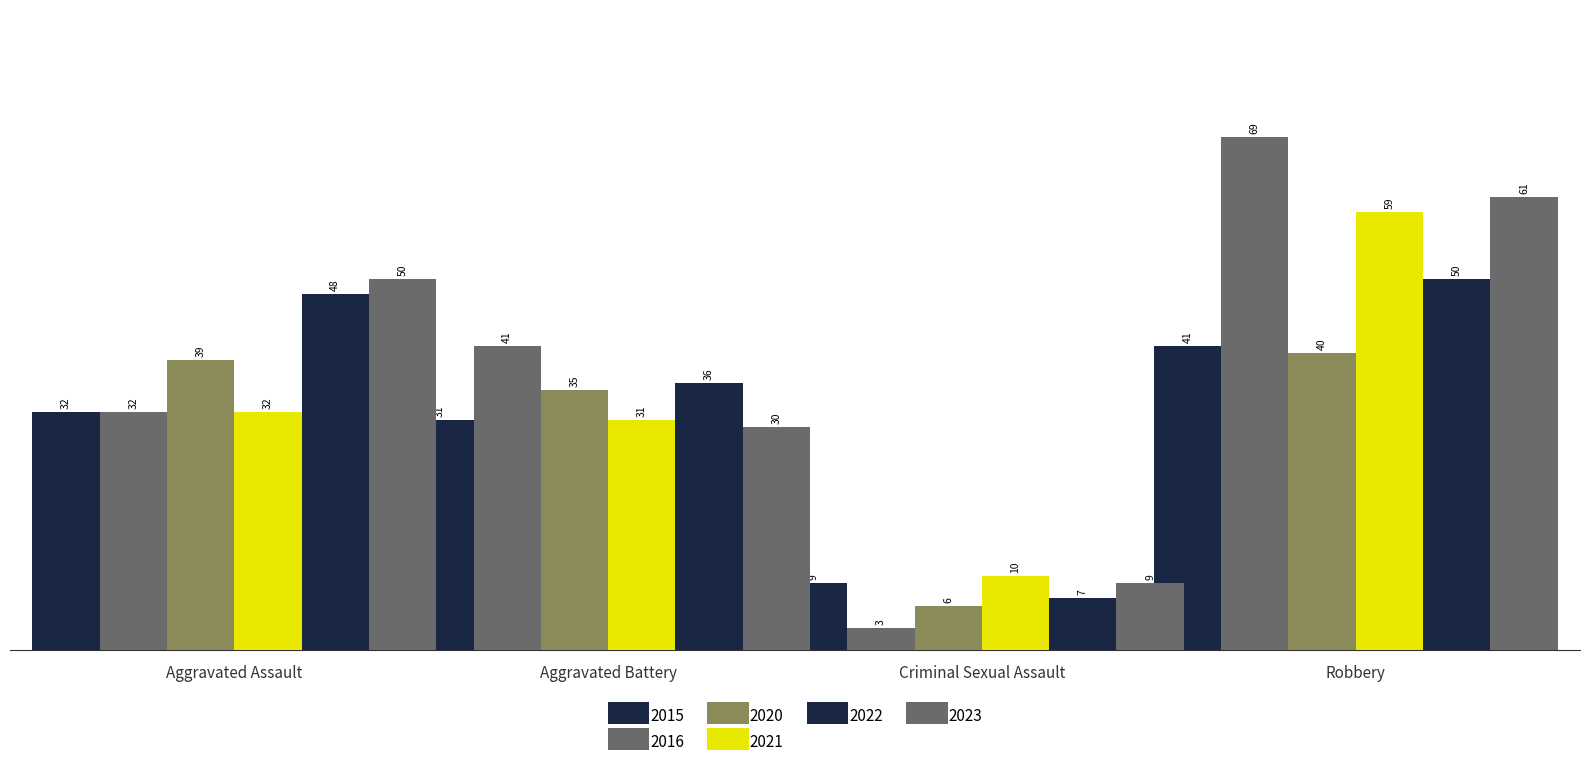

Reading left to right, what are all the values shown in this chart?

2015: Aggravated Assault=32	Aggravated Battery=31	Criminal Sexual Assault=9	Robbery=41
2016: Aggravated Assault=32	Aggravated Battery=41	Criminal Sexual Assault=3	Robbery=69
2020: Aggravated Assault=39	Aggravated Battery=35	Criminal Sexual Assault=6	Robbery=40
2021: Aggravated Assault=32	Aggravated Battery=31	Criminal Sexual Assault=10	Robbery=59
2022: Aggravated Assault=48	Aggravated Battery=36	Criminal Sexual Assault=7	Robbery=50
2023: Aggravated Assault=50	Aggravated Battery=30	Criminal Sexual Assault=9	Robbery=61